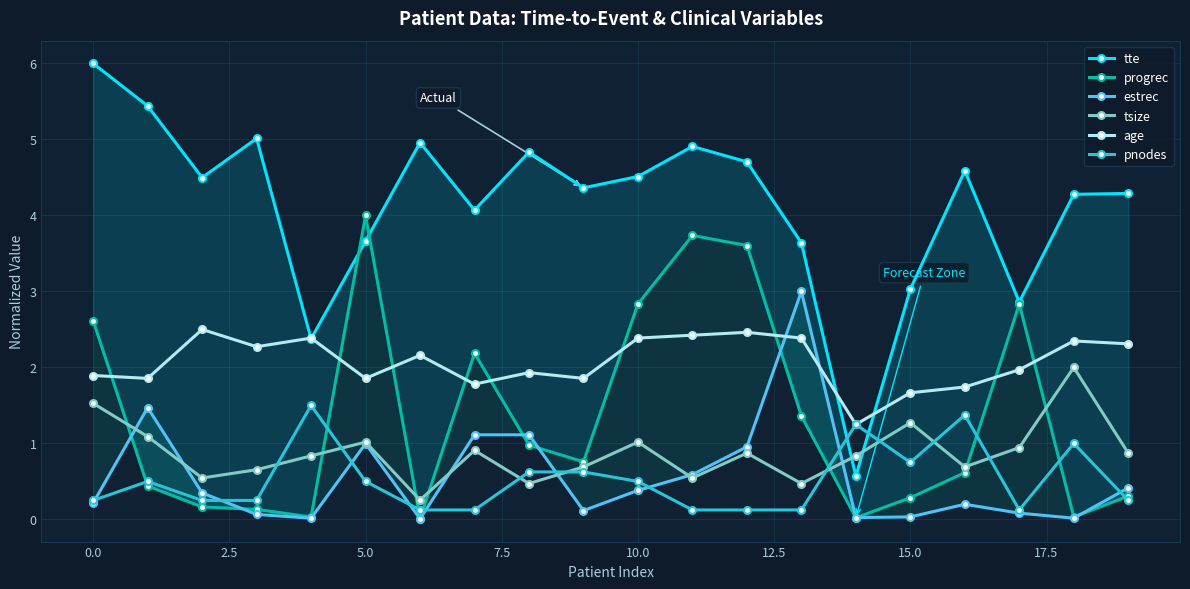

At how many categories does at least one series exceed 5?

3